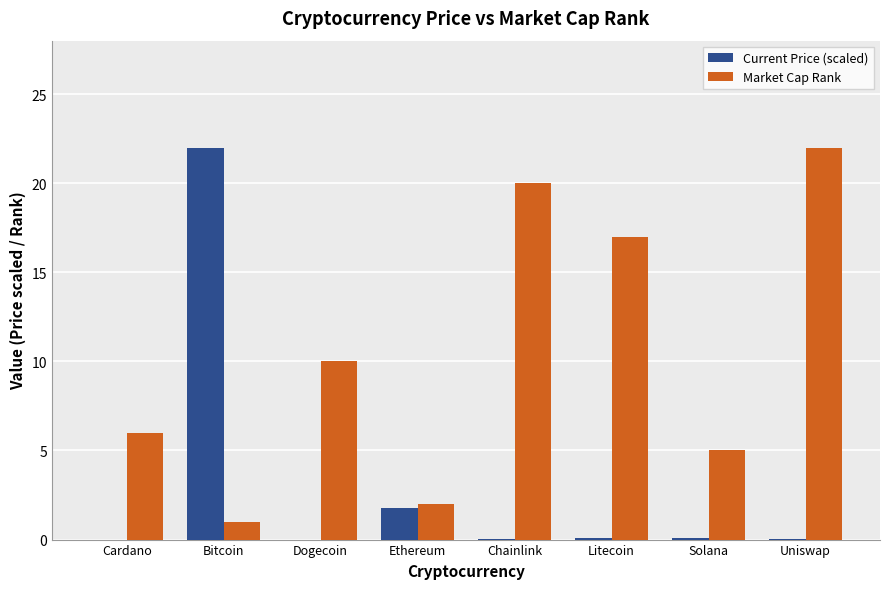

What is the maximum value shown in the chart?

22.0